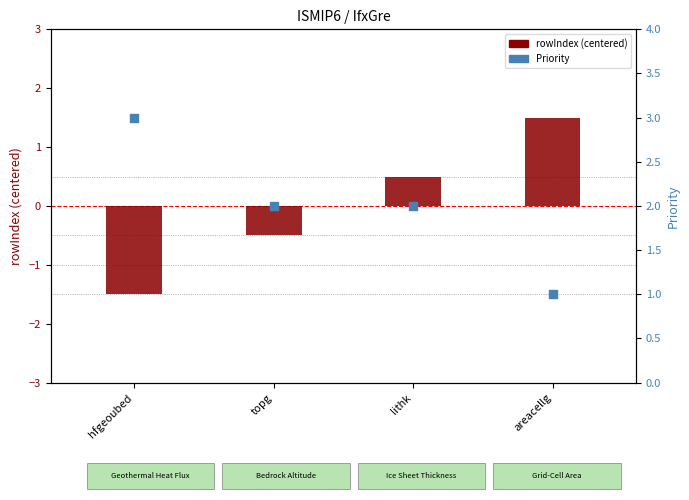

What is the total value across all series at hfgeoubed?

1.5